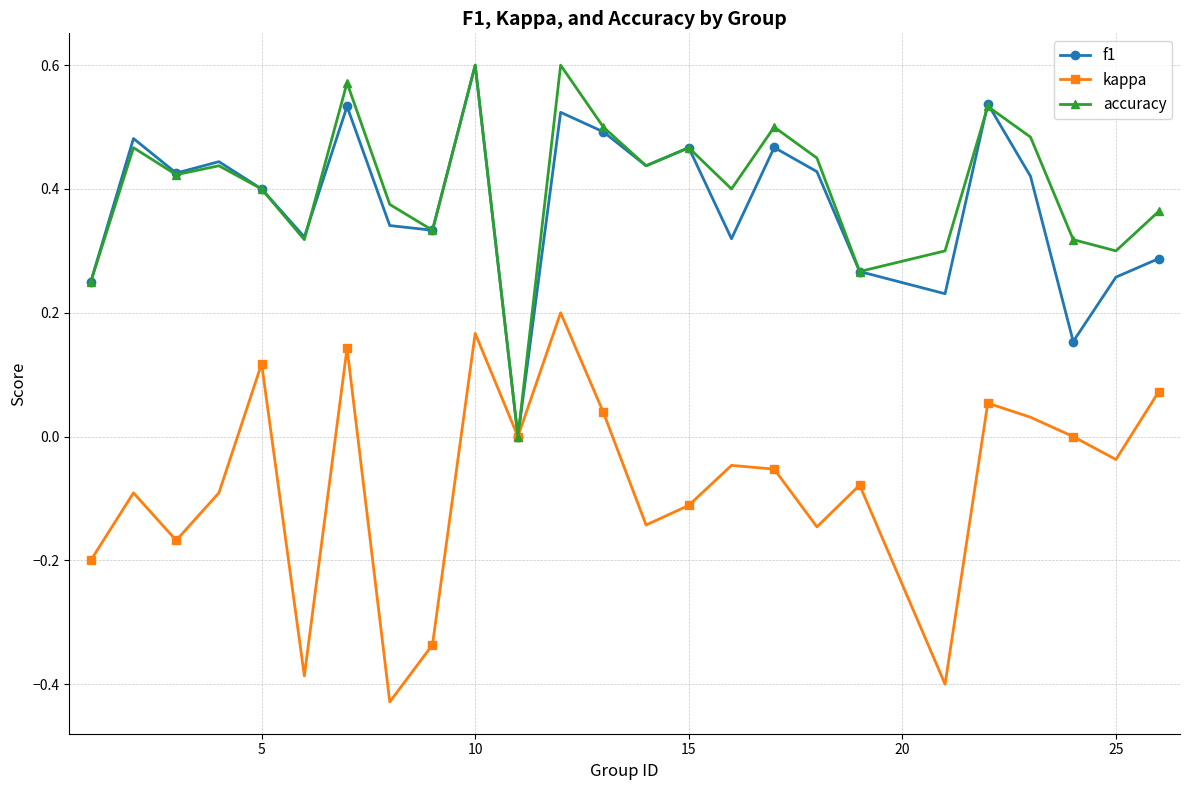

Count the number of categories in the chart.

25